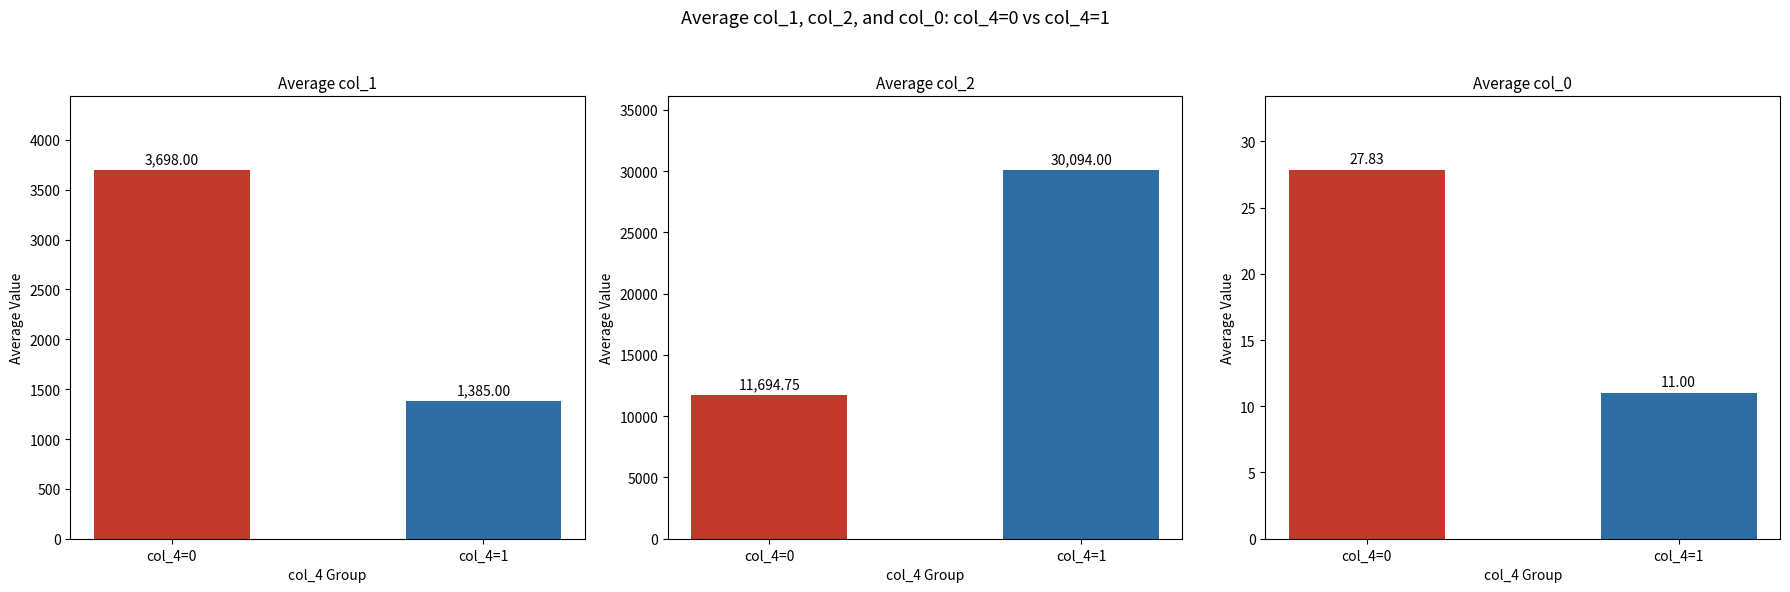

What is the difference between the col_1 values at col_4=0 and col_4=1?

2313.0